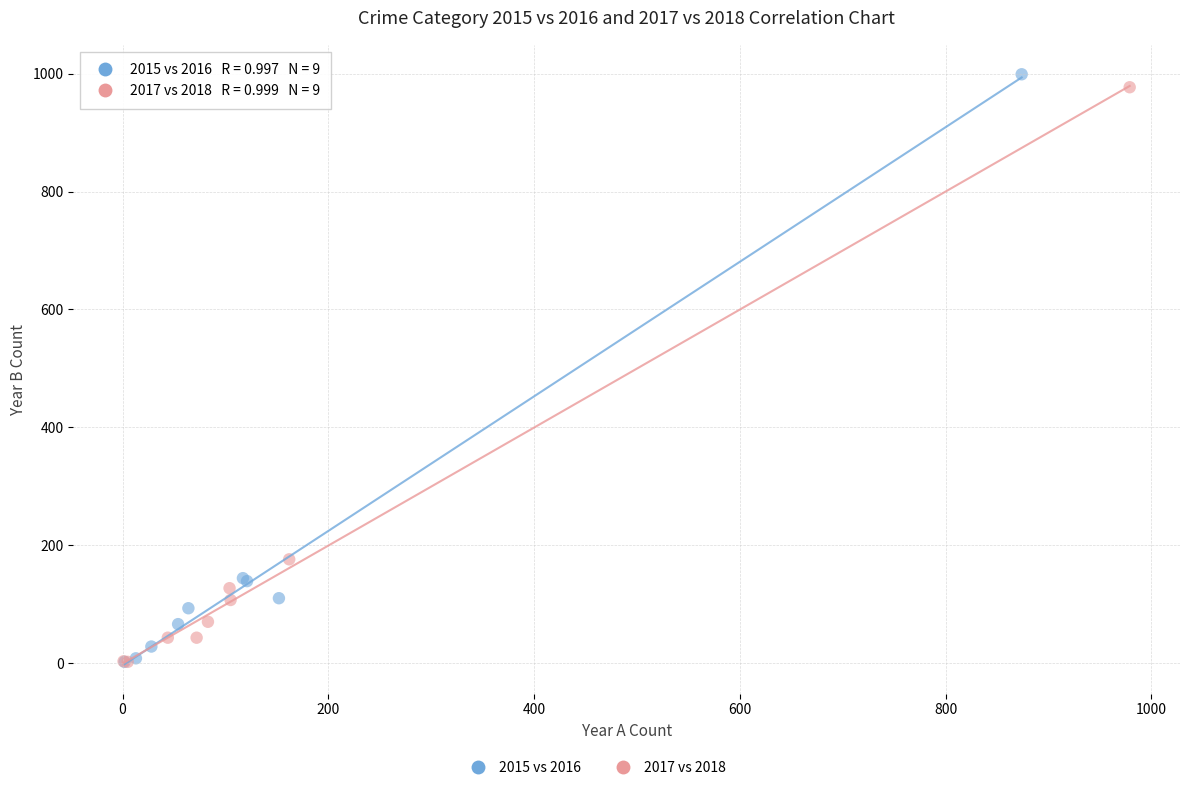

Which series has the widest spread of Y values?

2015 vs 2016